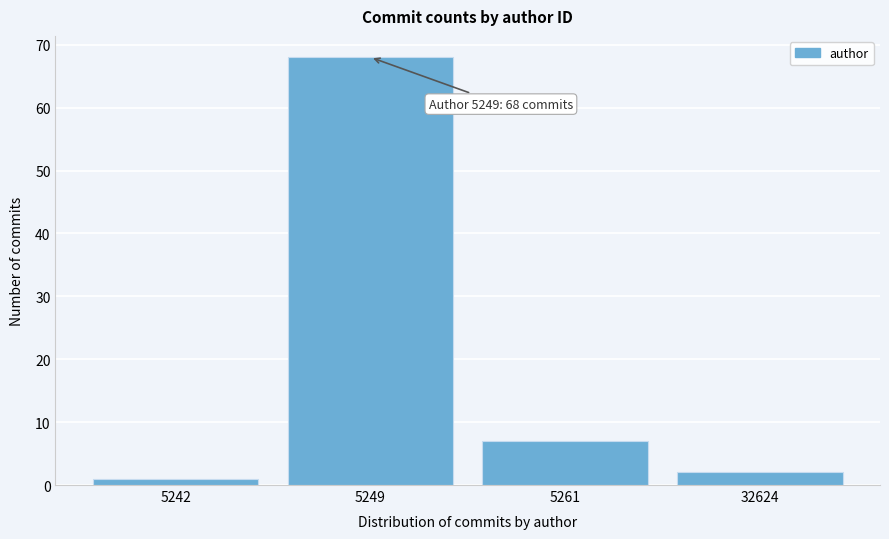

Reading left to right, extract all data points from this chart.

5242=1	5249=68	5261=7	32624=2